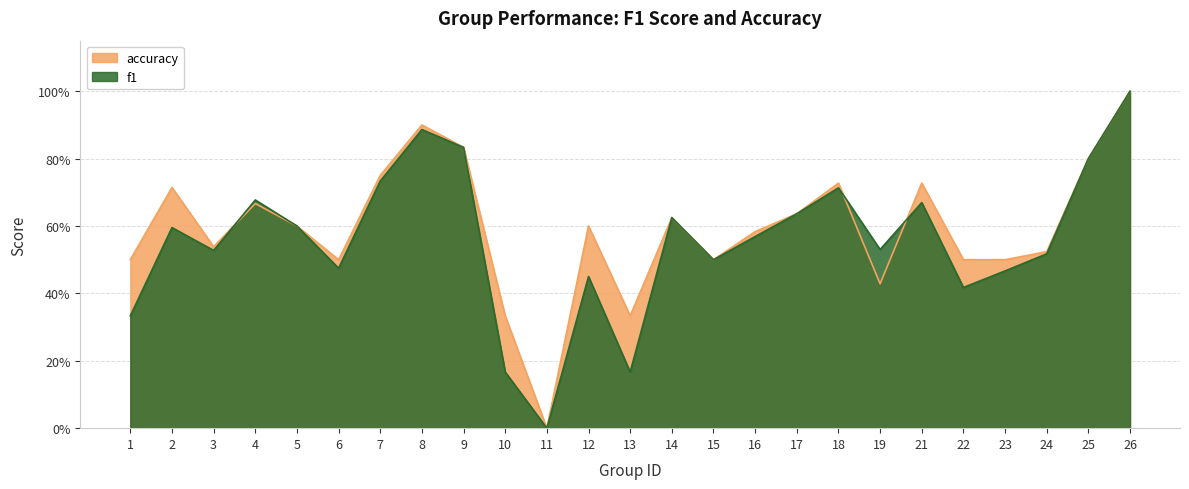

What are all the series names shown in the legend?

accuracy, f1